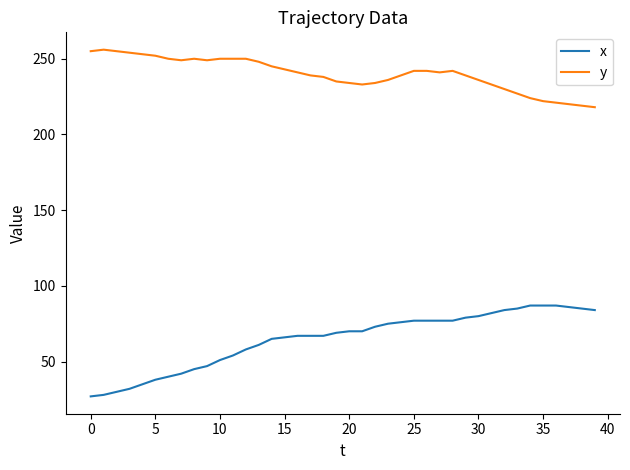

True or false: y and x cross at least once.

False